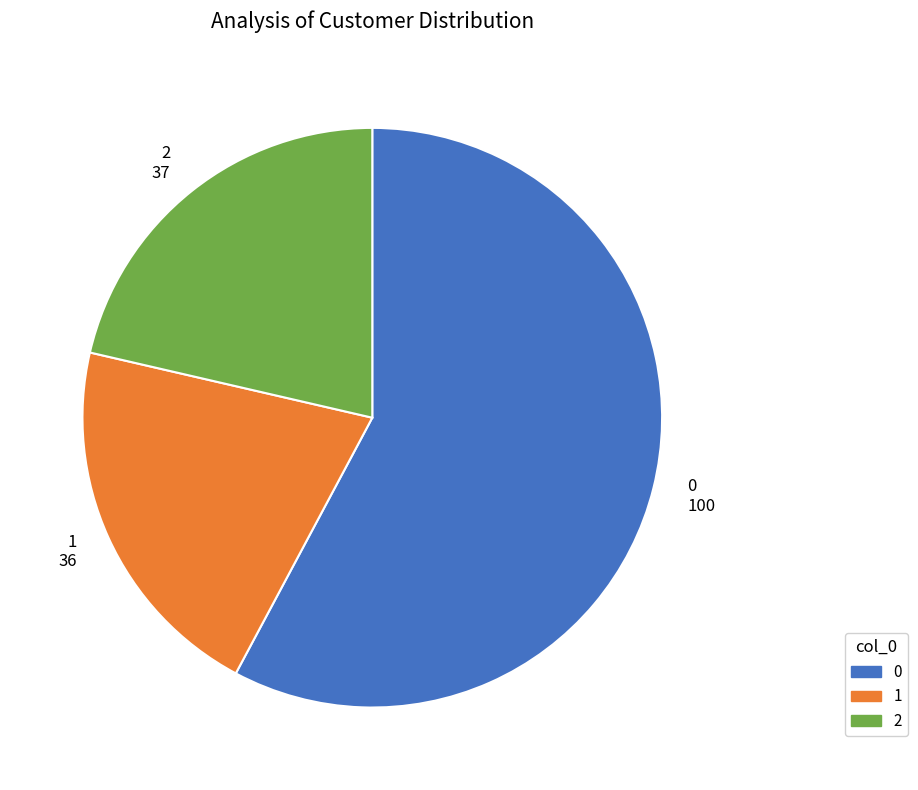

True or false: 0 accounts for 58% of the total.

True